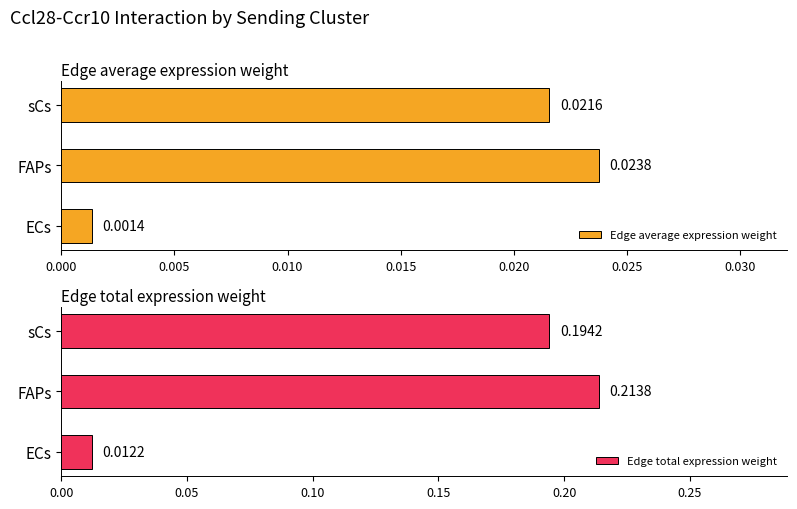

Reading right to left, list all the values displayed in this chart.

Edge average expression weight: 0.0	0.0	0.0
Edge total expression weight: 0.2	0.2	0.0